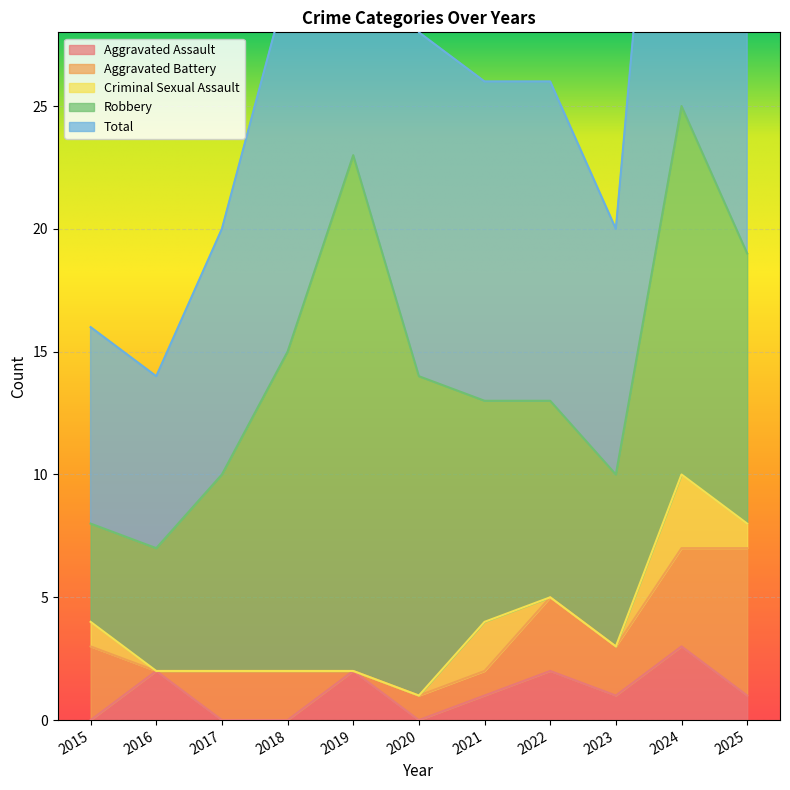

Is it true that Aggravated Assault equals 1 at 2025?

True